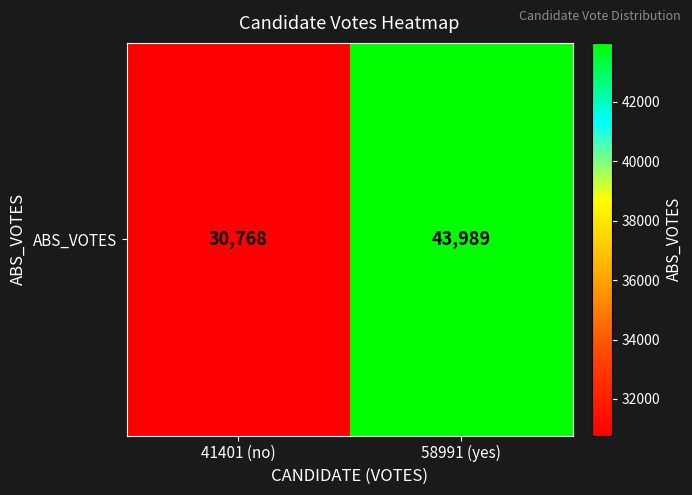

Rank the categories by value from lowest to highest.

41401 (no), 58991 (yes)